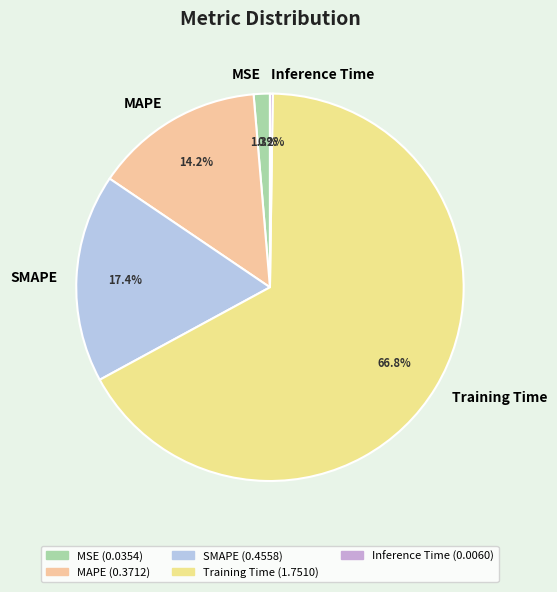

Is there any slice that represents more than half of the pie?

Yes